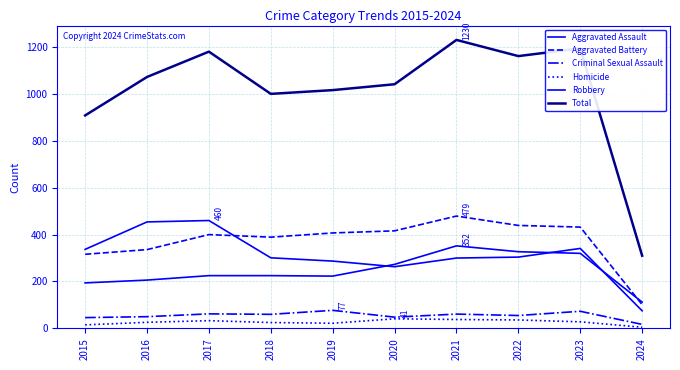

What is the value of the Aggravated Assault point at the 10th from the left?

112